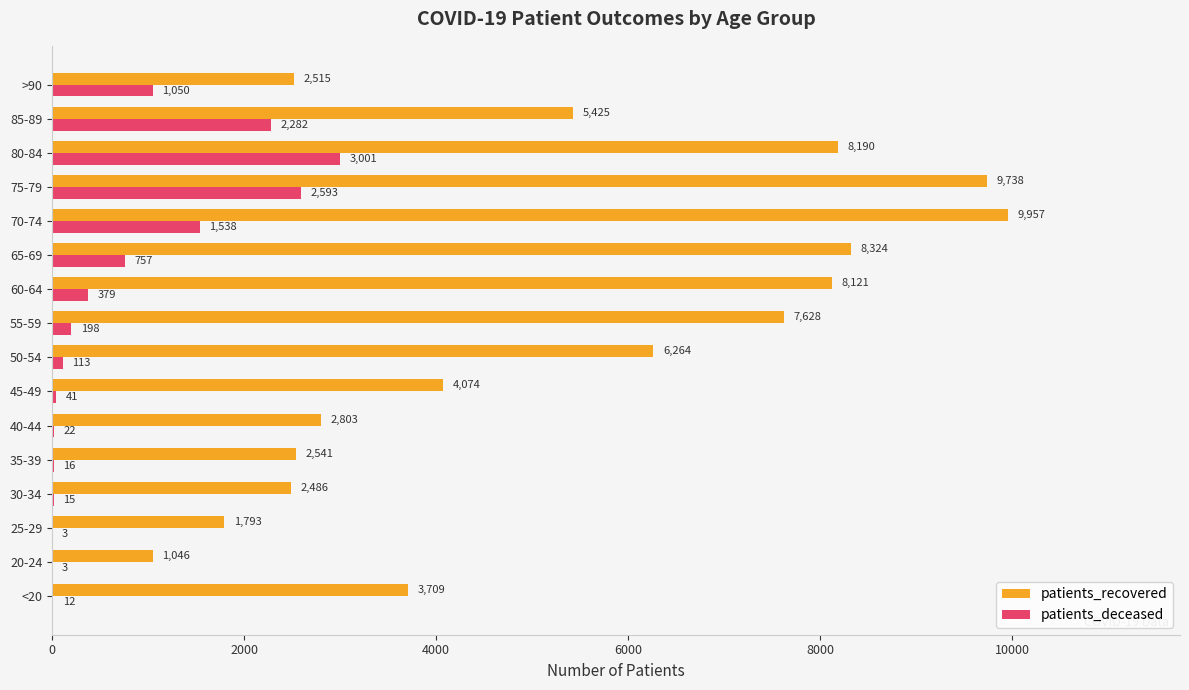

Which series has the largest total across all categories?

patients_recovered